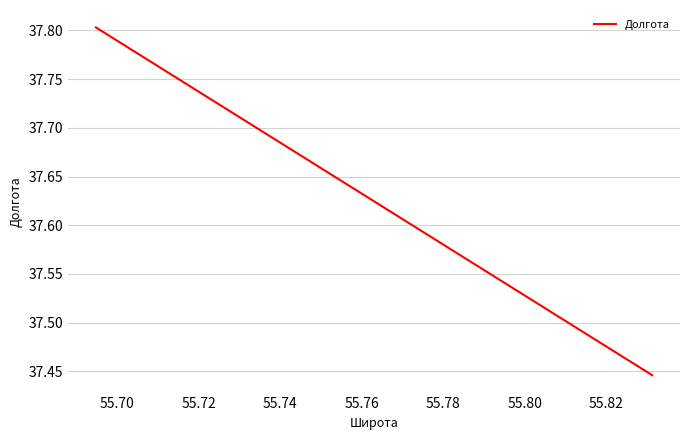

How many values are between 37 and 38?

2